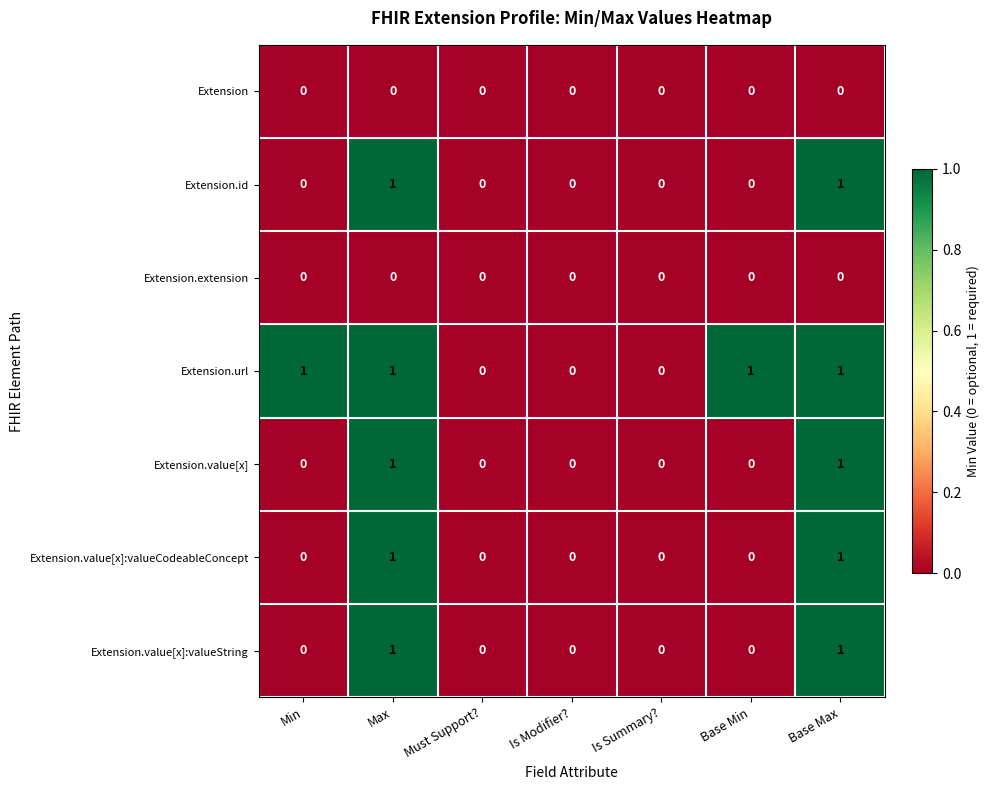

Is it true that Extension.id equals 0 at Is Modifier??

True